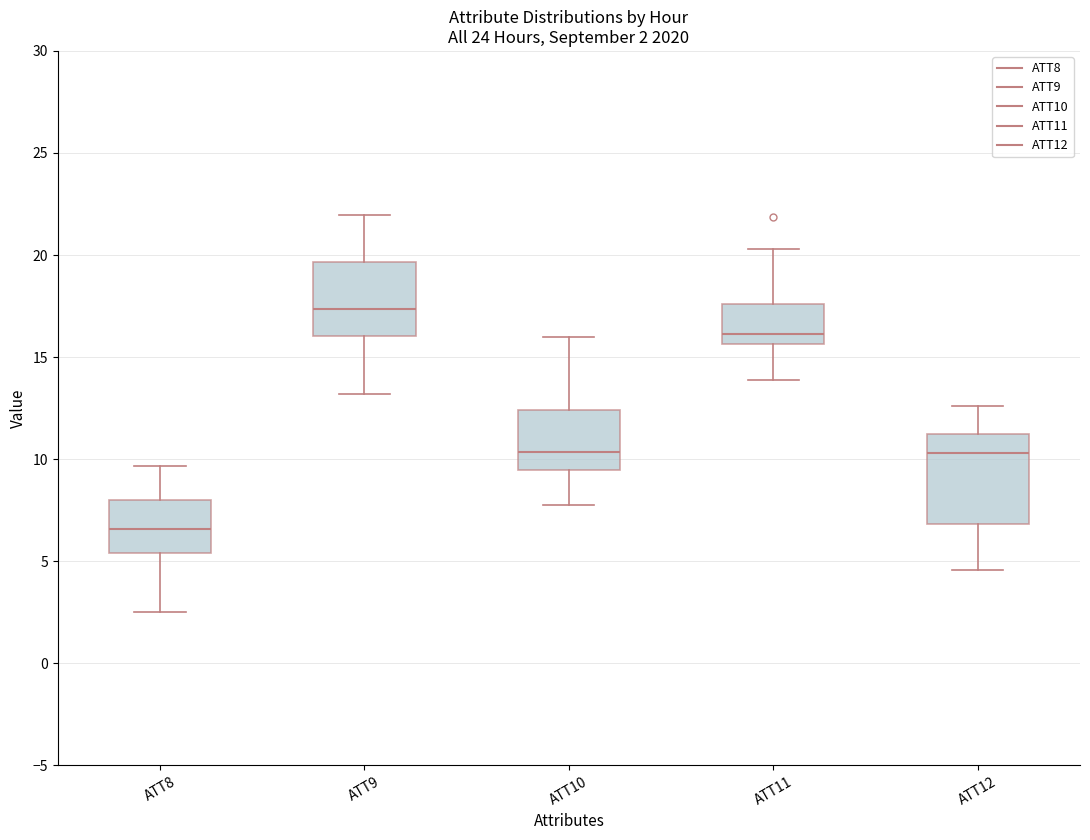

Which box is the tallest, from its lower edge to its upper edge?

ATT12